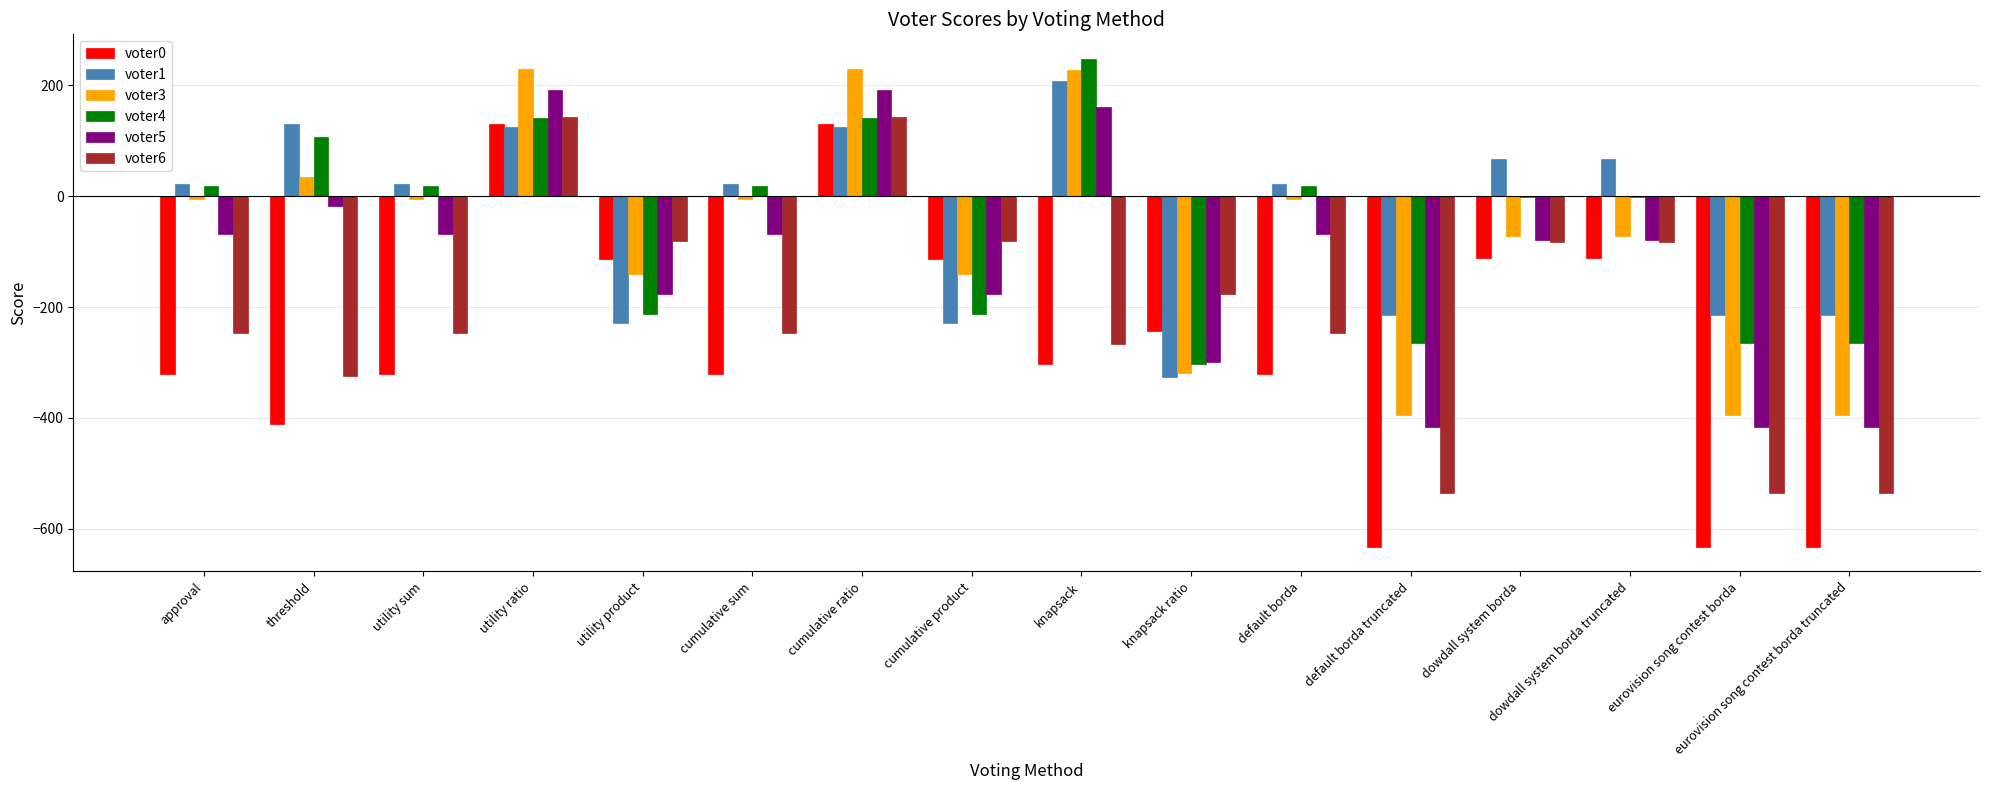

The value of voter6 at utility ratio is 190. True or false?

False